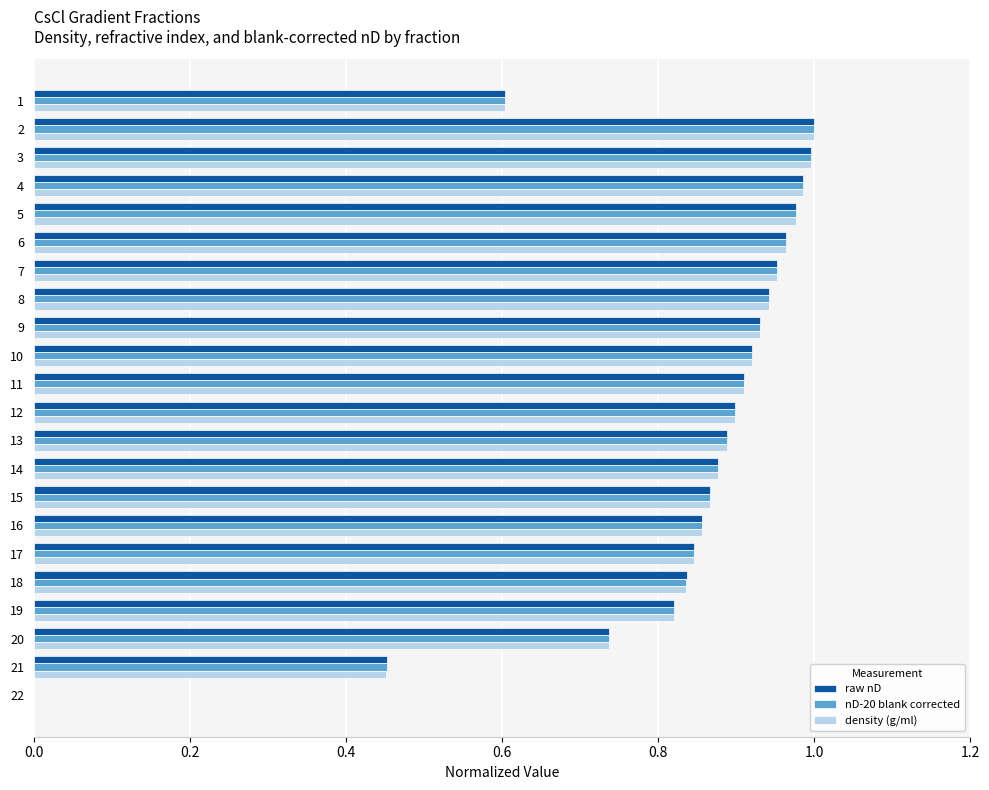

Which series changed the most between 18 and 22?

raw nD